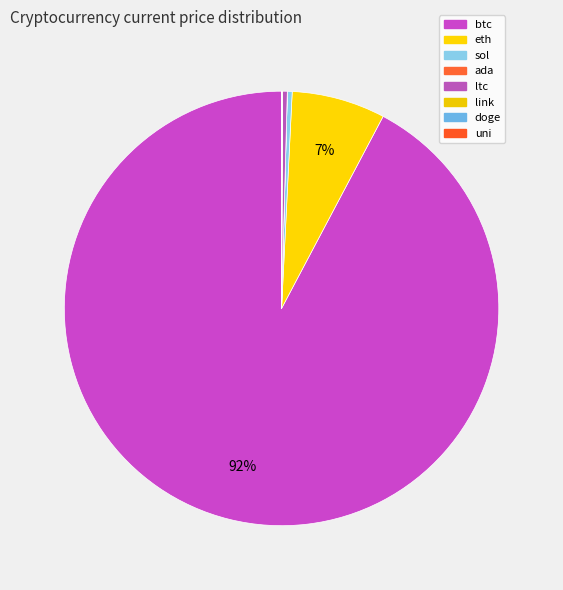

Rank the categories by value from highest to lowest.

btc, eth, sol, ltc, link, uni, ada, doge